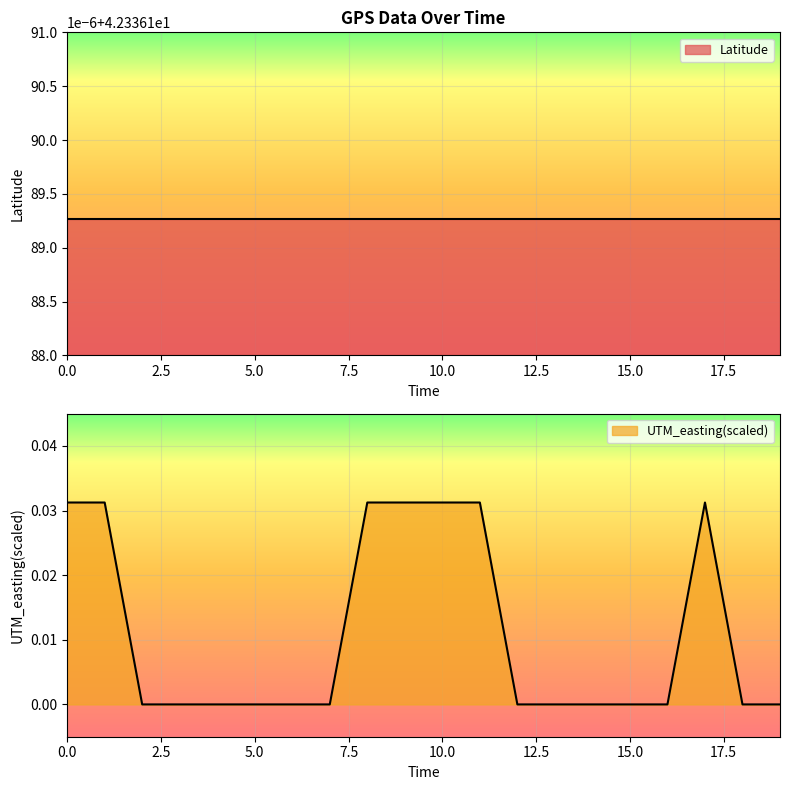

Which label corresponds to the smallest value in the chart?

2